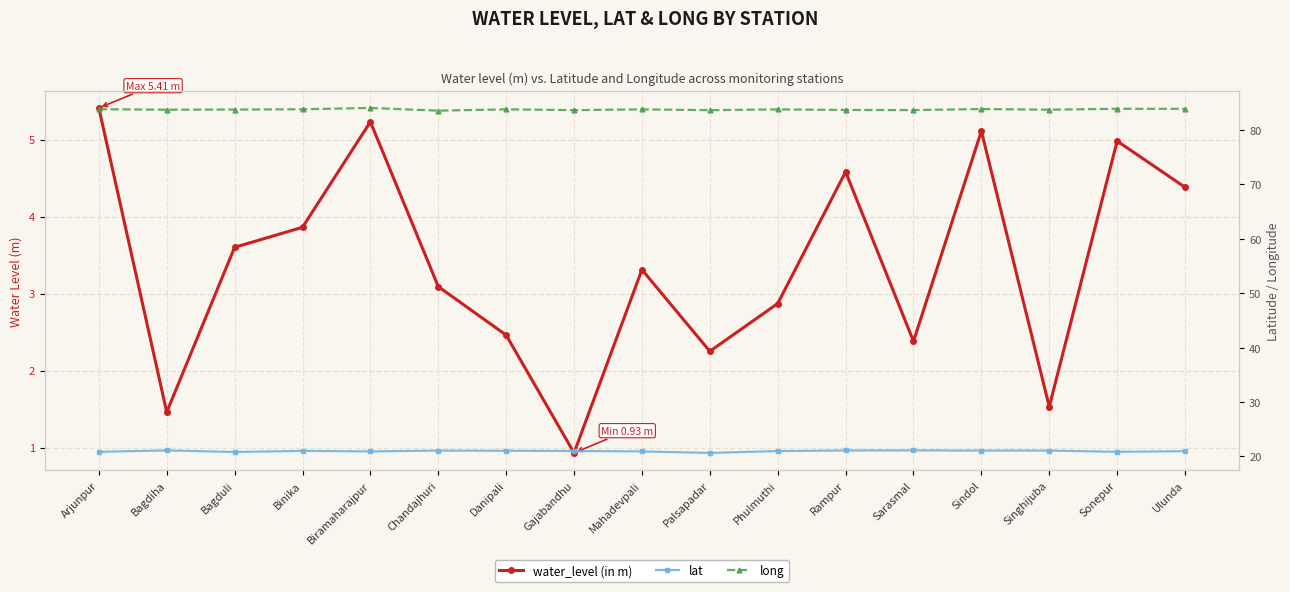

How many lines are shown in the chart?

3